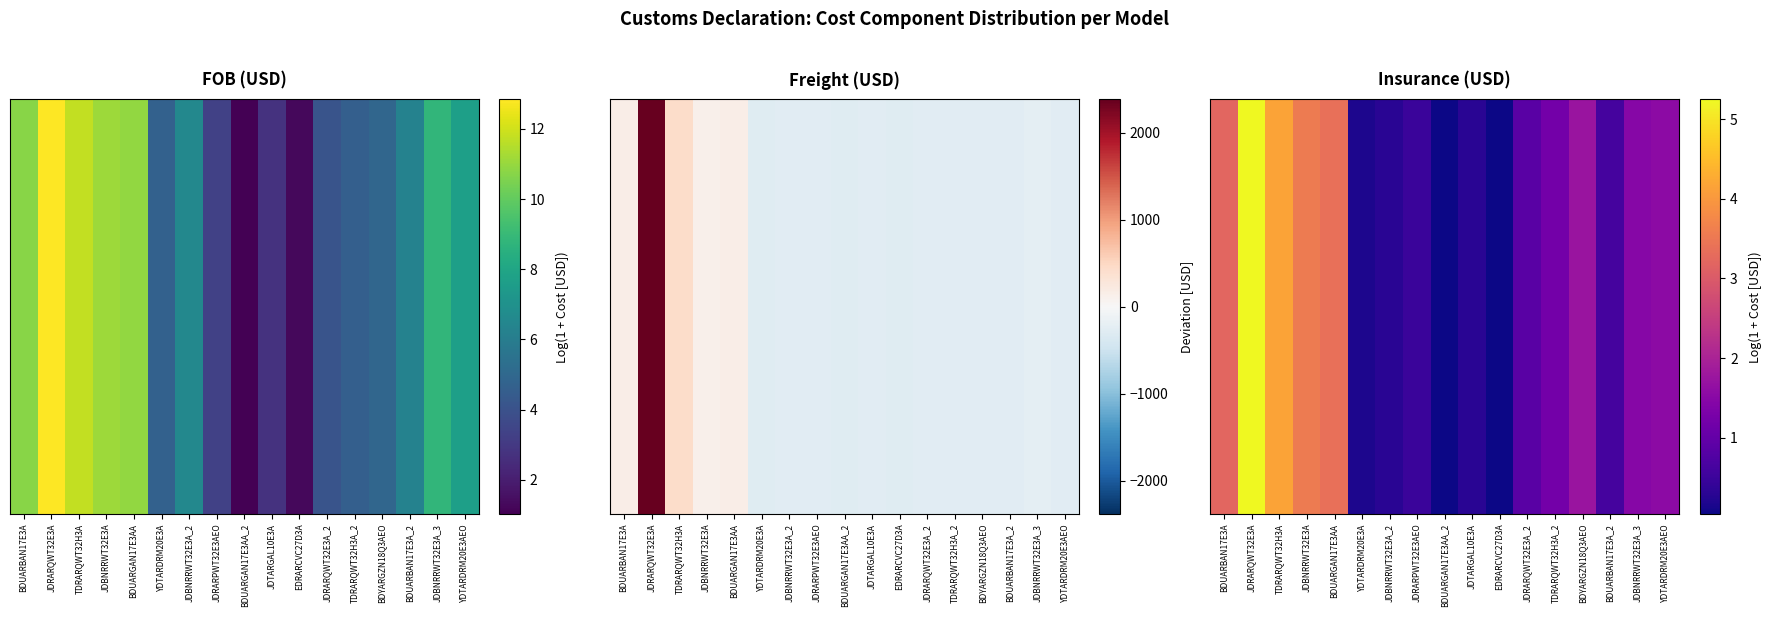

The value at BDUARBAN17E3A_2 is 0.6. True or false?

True